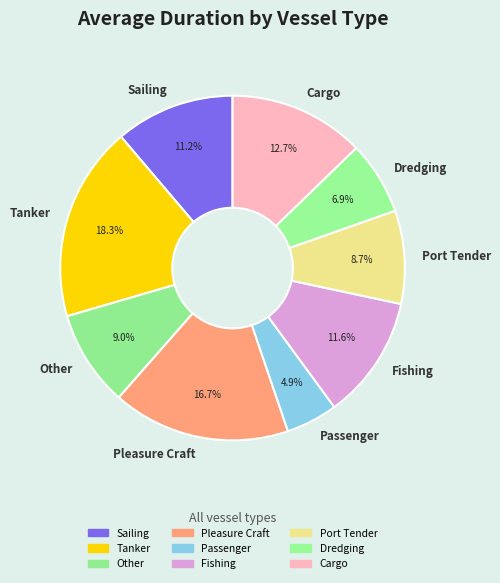

What percentage is NOT represented by Dredging?

93.1%